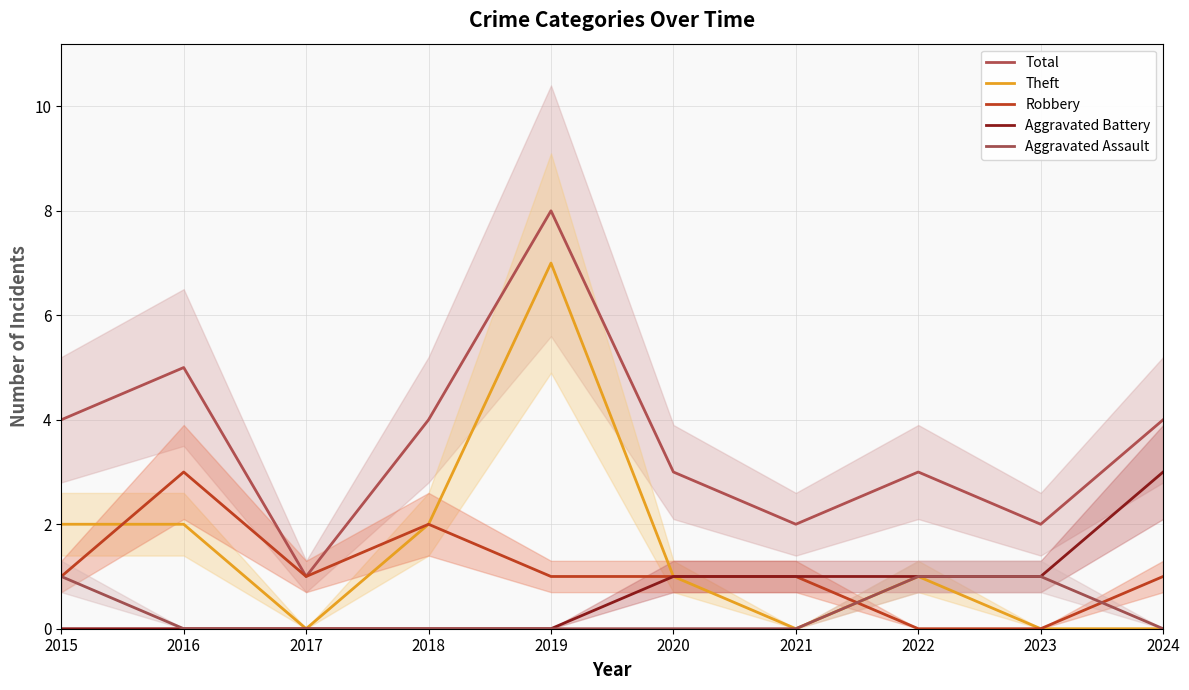

Between 2015 and 2016, which is larger?

2016